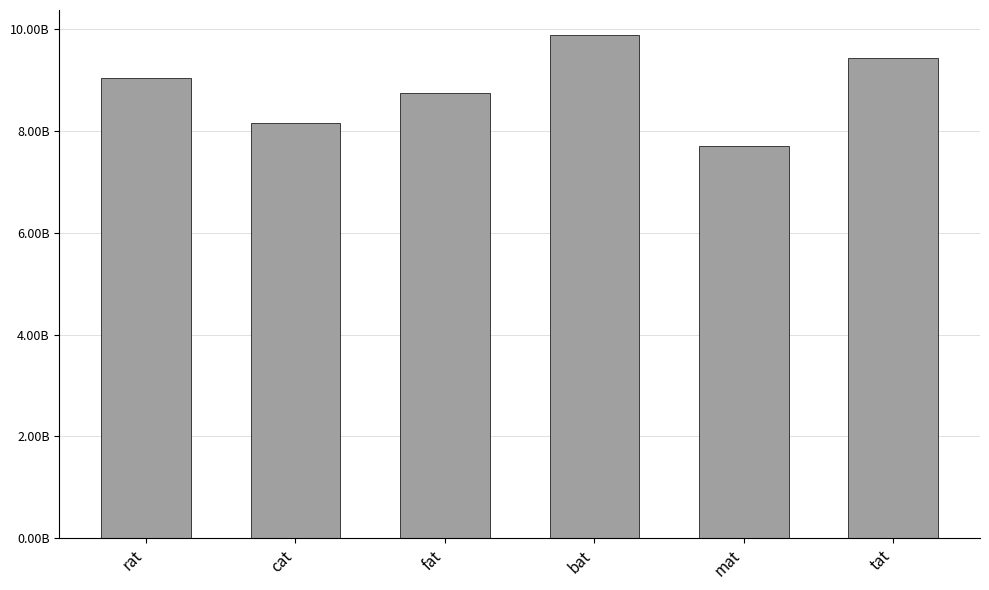

What is the greatest value displayed?

9883422131